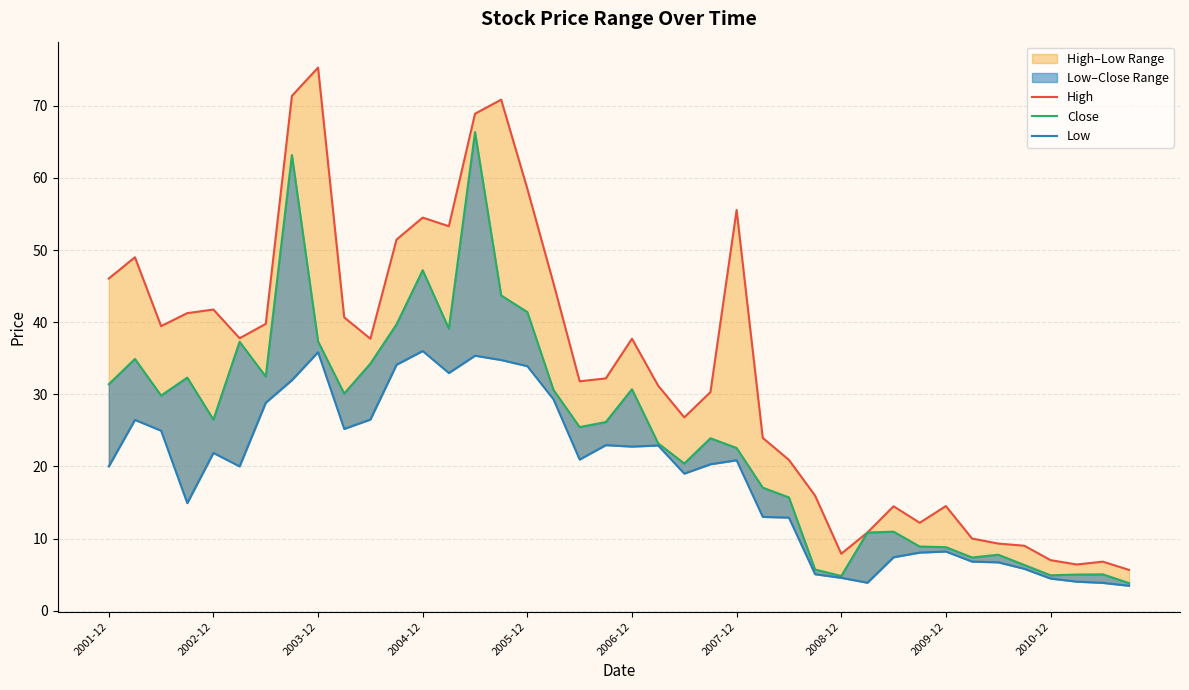

What is the value of the High point at the 20th from the left?

32.2